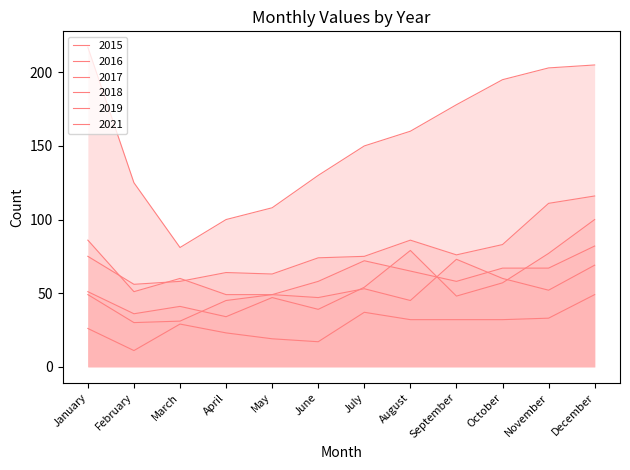

The value of 2021 at May is 108. True or false?

True